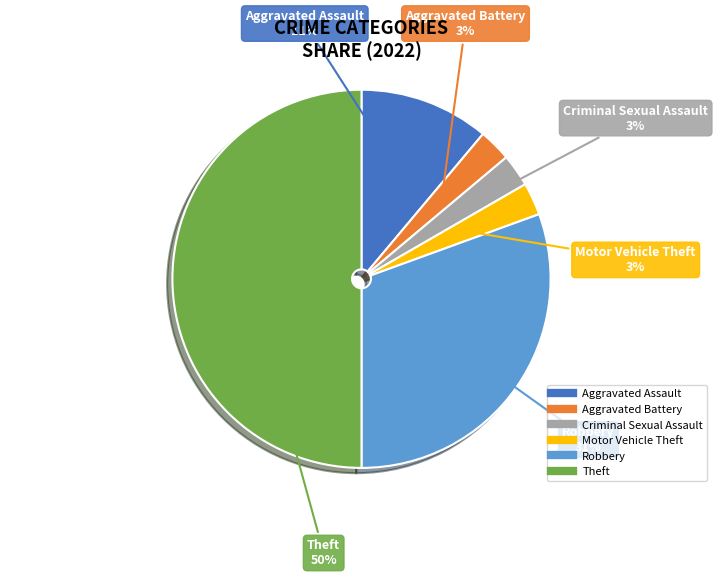

Does Aggravated Battery represent more than half of the total?

No